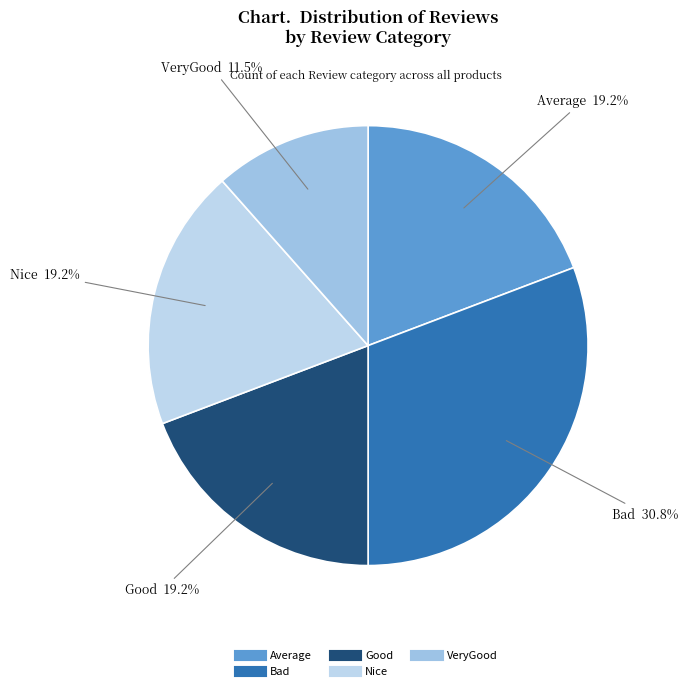

What percentage is the Good slice, to the nearest percent?

19%